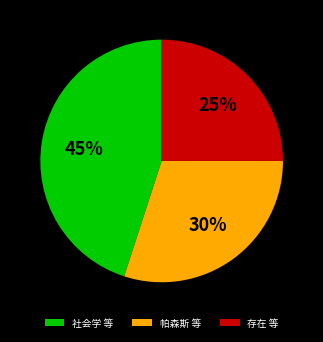

Rank the categories by value from highest to lowest.

社会学 等, 帕森斯 等, 存在 等